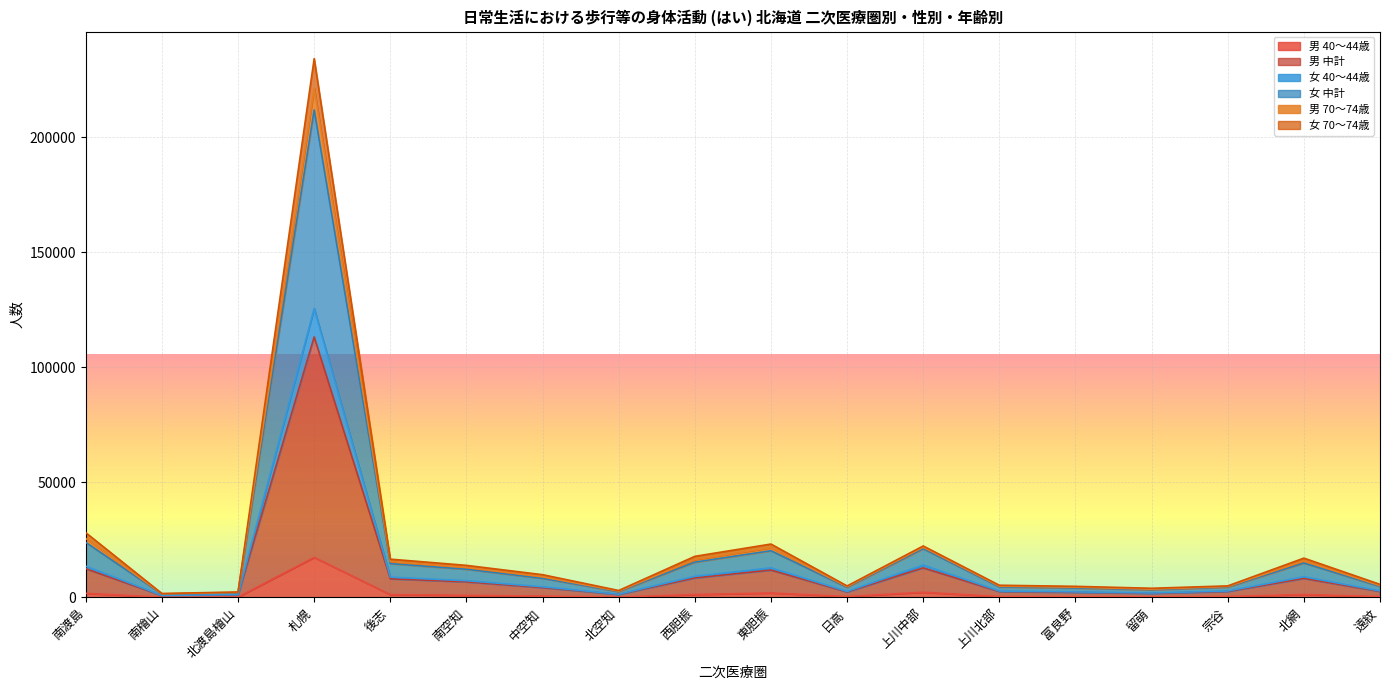

Which series has the largest total across all categories?

女 中計